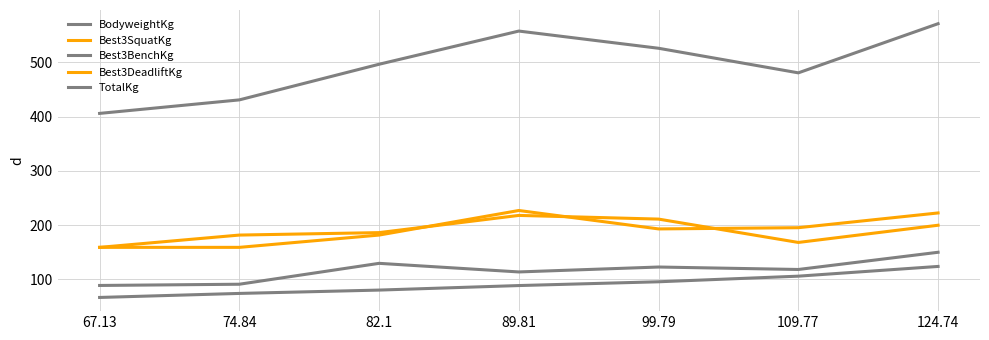

Reading left to right, transcribe all the data shown in this chart.

BodyweightKg: 67.13=66.3	74.84=73.8	82.1=79.9	89.81=88.3	99.79=95.2	109.77=105.6	124.74=123.6
Best3SquatKg: 67.13=158.8	74.84=158.8	82.1=181.4	89.81=226.8	99.79=192.8	109.77=195.0	124.74=222.3
Best3BenchKg: 67.13=88.5	74.84=90.7	82.1=129.3	89.81=113.4	99.79=122.5	109.77=117.9	124.74=149.7
Best3DeadliftKg: 67.13=158.8	74.84=181.4	82.1=186.0	89.81=217.7	99.79=210.9	109.77=167.8	124.74=199.6
TotalKg: 67.13=406.0	74.84=430.9	82.1=496.7	89.81=557.9	99.79=526.2	109.77=480.8	124.74=571.5